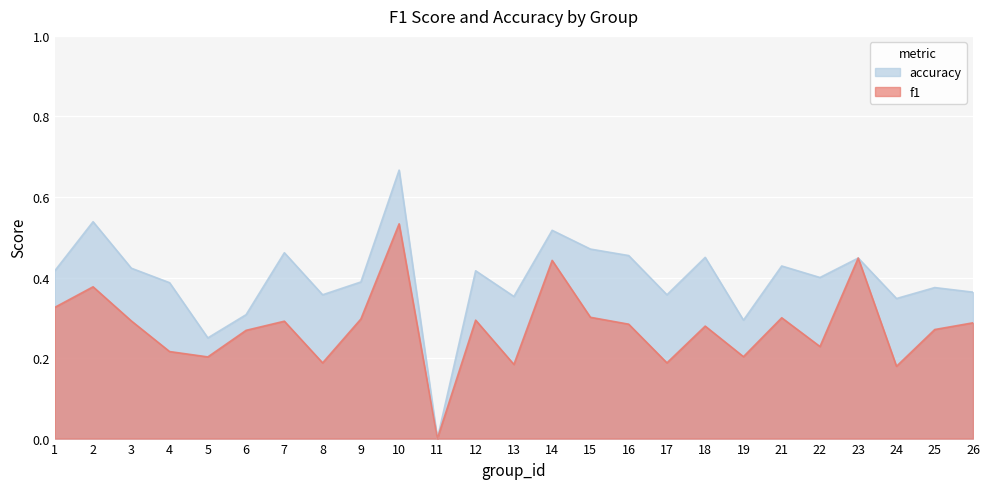

The f1 series shows 0.3 at 3. True or false?

True